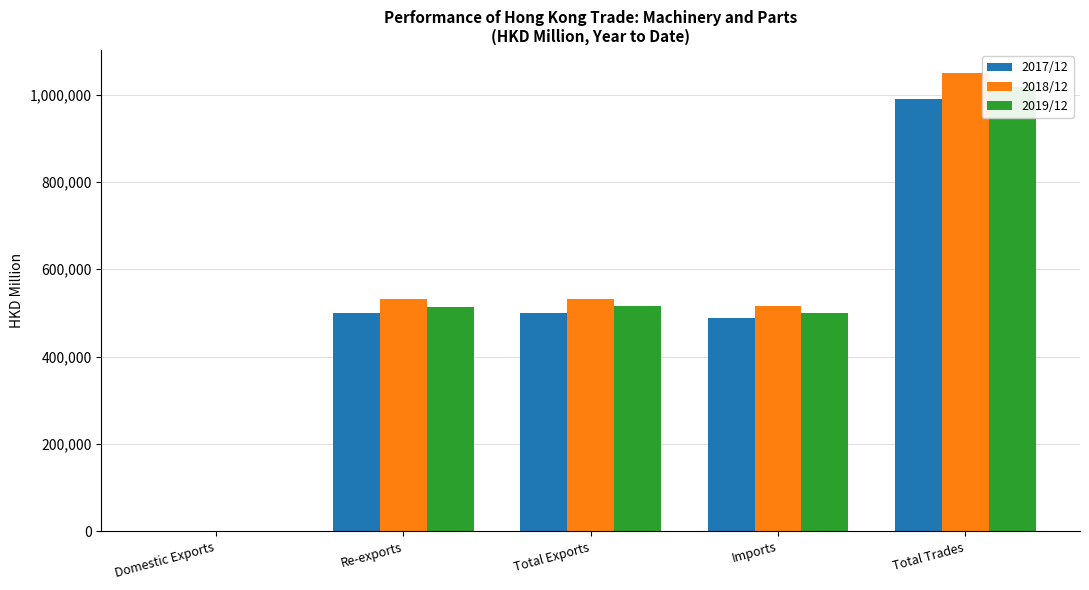

What is the total value across all series at Re-exports?

1544689.5